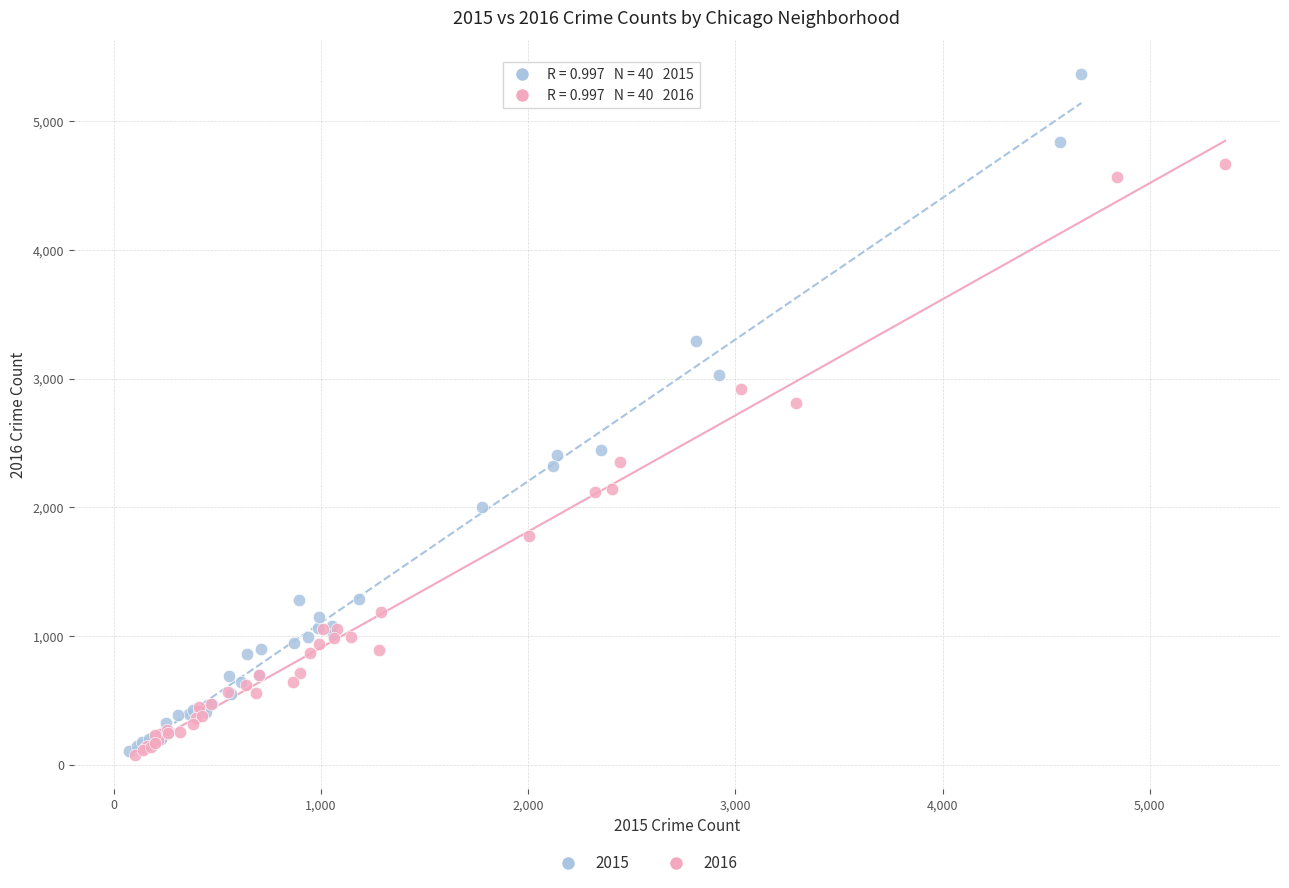

Which series has the largest Y range (max minus min)?

2015